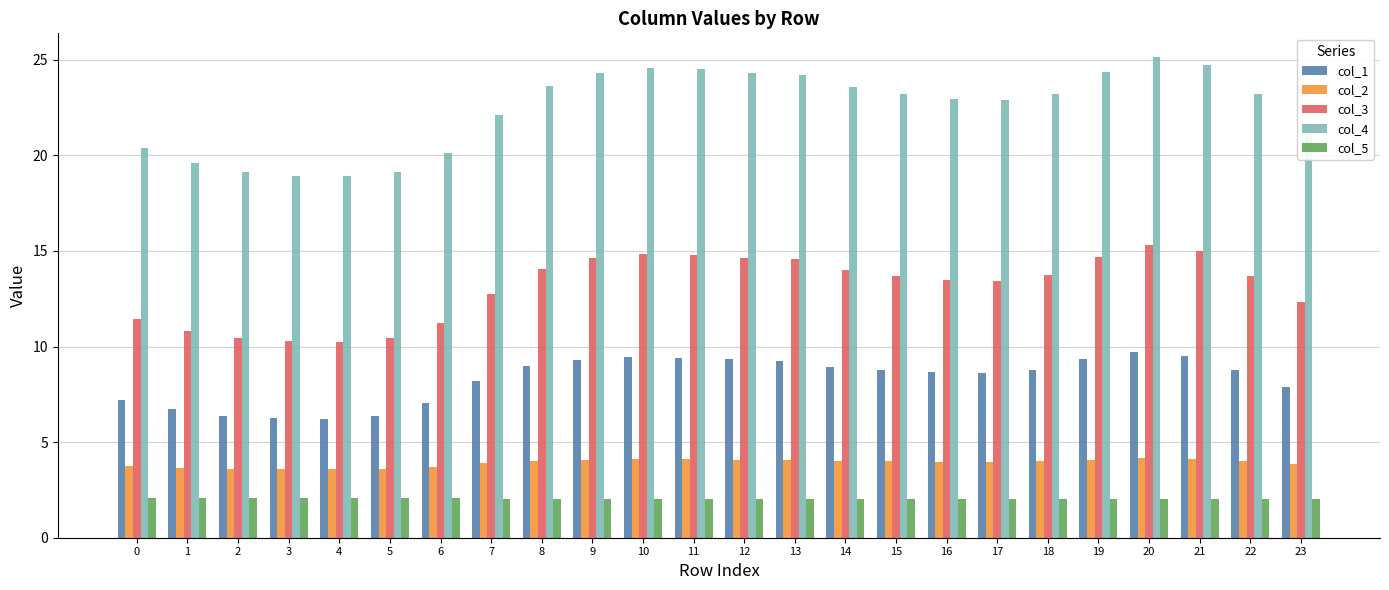

At 17, list the series in order from smallest to largest.

col_5, col_2, col_1, col_3, col_4